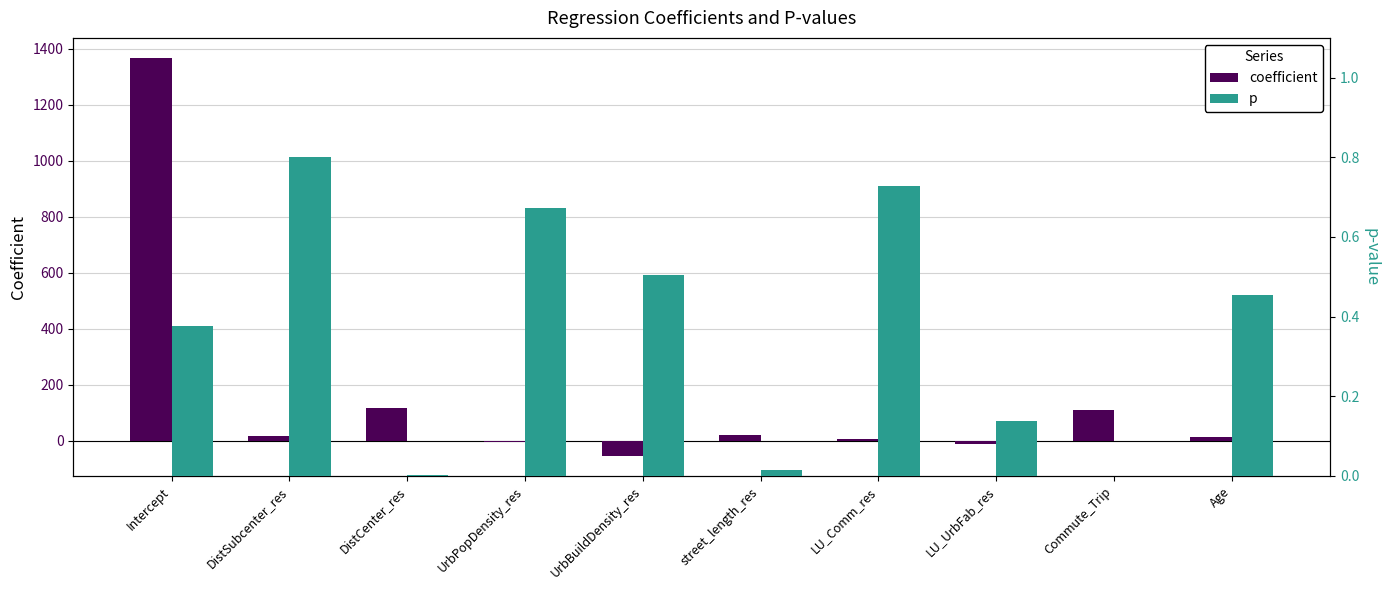

How many bars are there in each group?

2